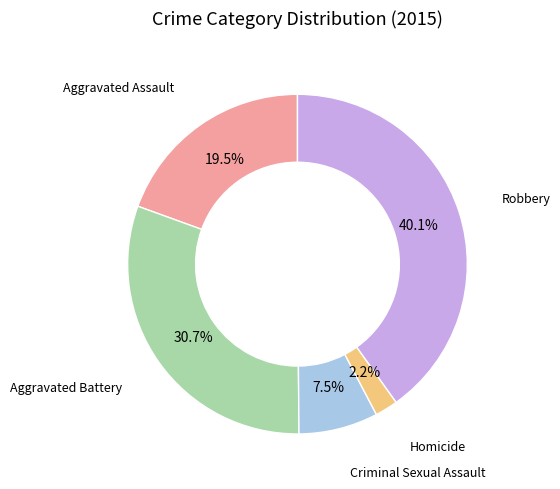

To the nearest percent, what portion does Homicide represent?

2%